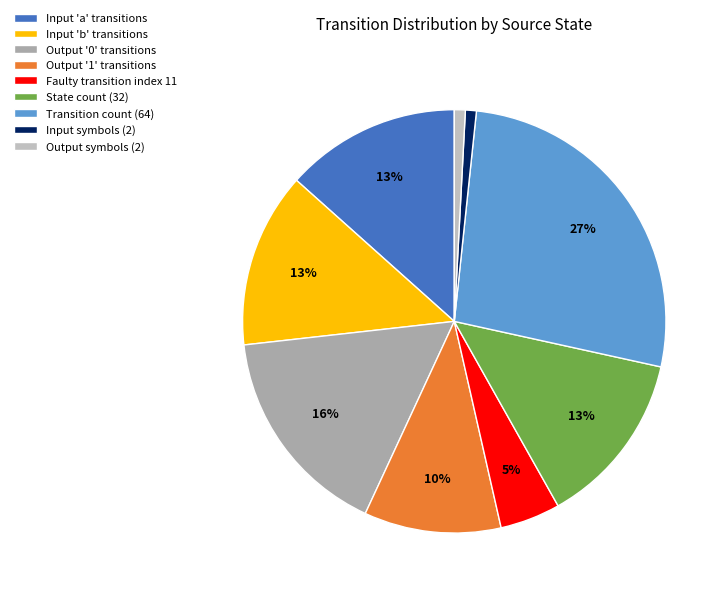

How many slices are in this pie chart?

9